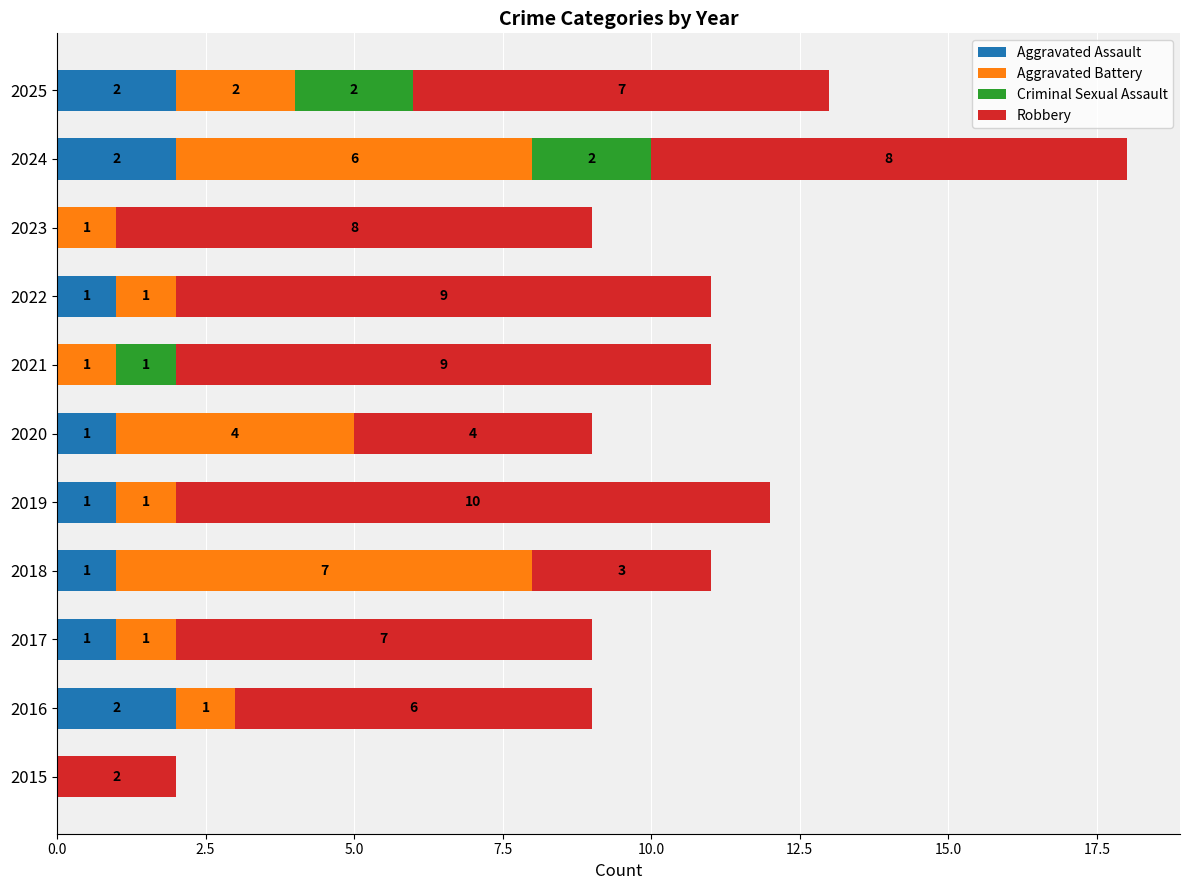

What is the sum of all Aggravated Assault values?

11